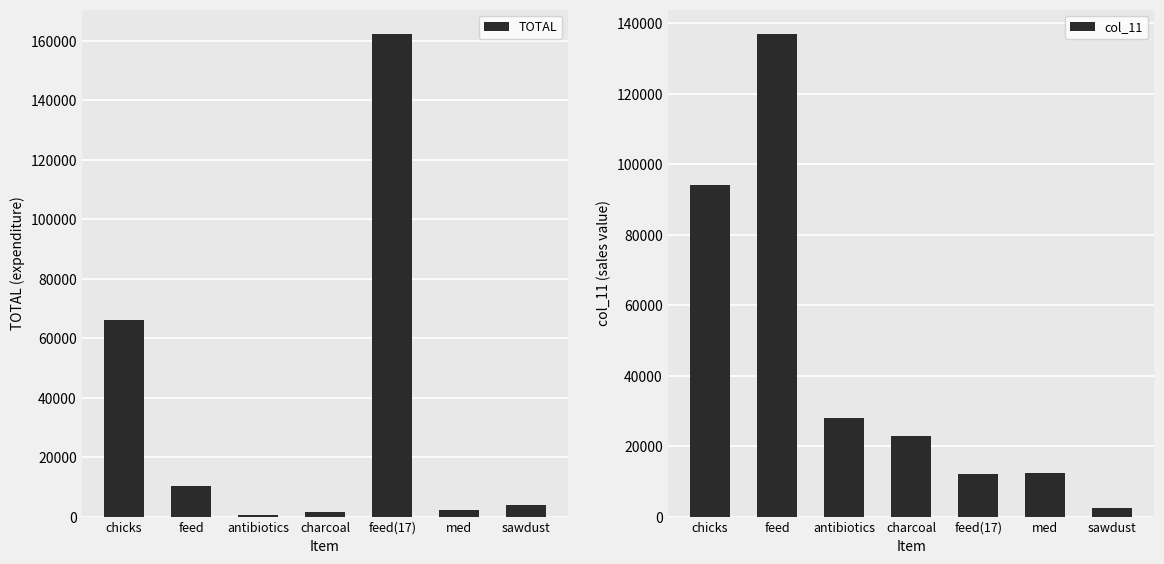

Are the bars horizontal?

No